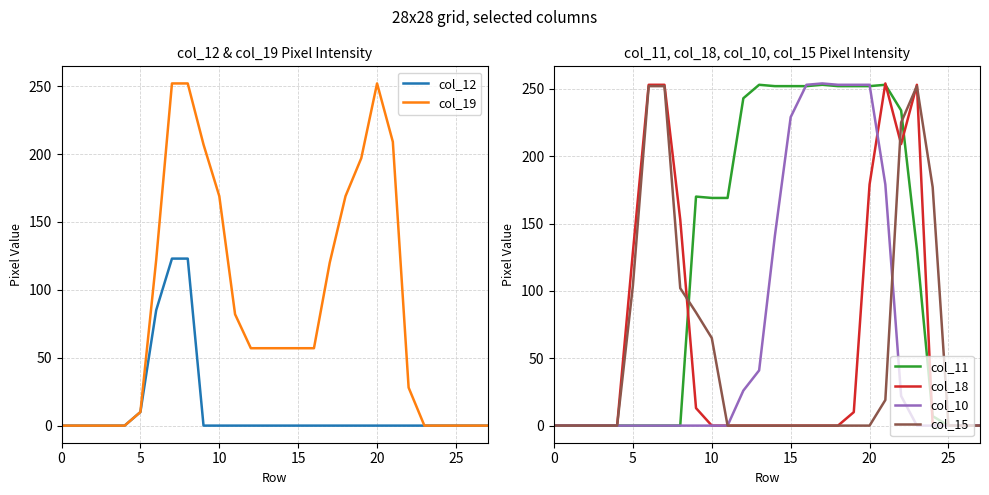

At 0, list the series in order from smallest to largest.

col_12, col_19, col_11, col_18, col_10, col_15